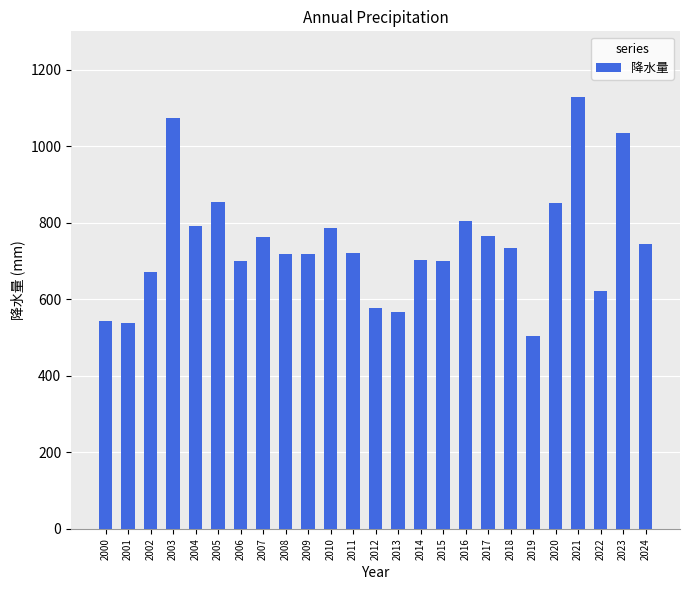

At which category does the chart reach its minimum across all series?

2019